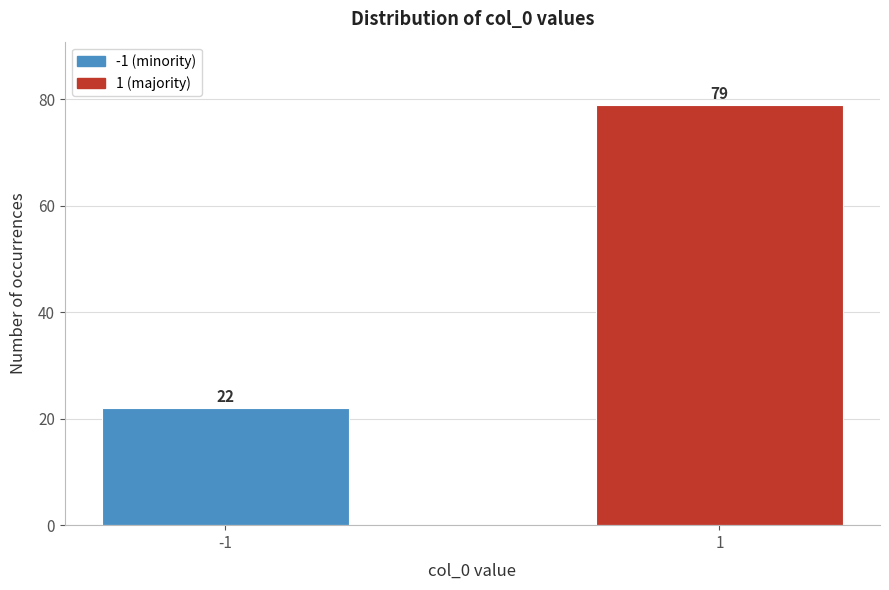

Reading left to right, transcribe all the data shown in this chart.

22	79